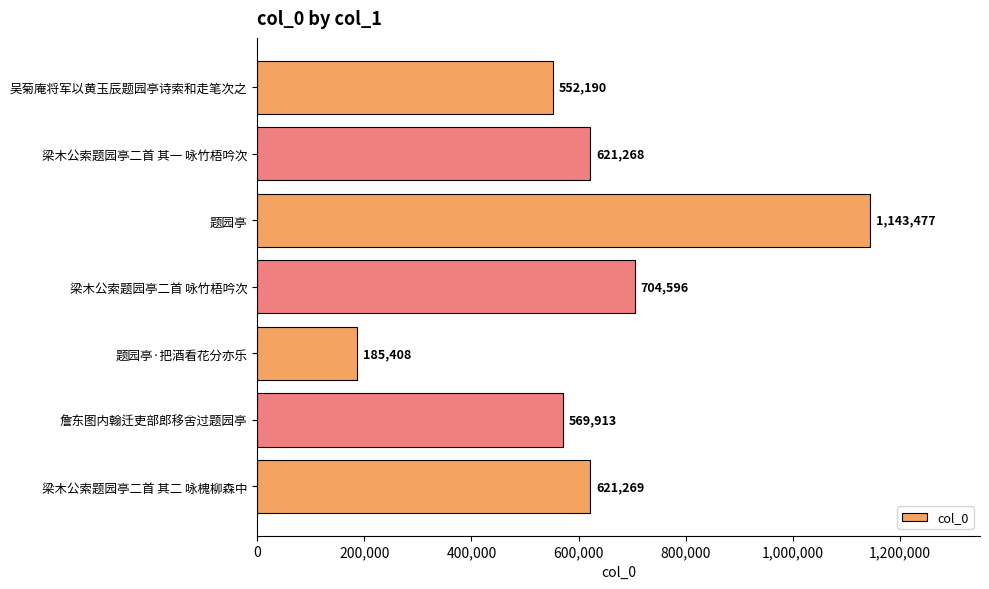

At which label is the value closest to 664442?

梁木公索题园亭二首 咏竹梧吟次